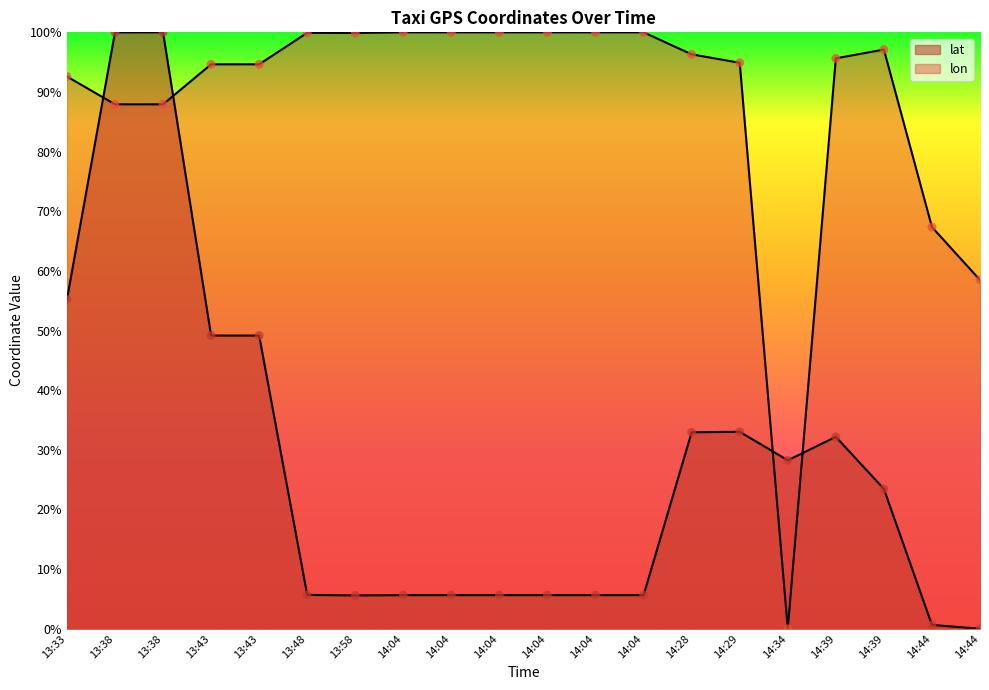

What is the total value across all series at 14:29?

1.3